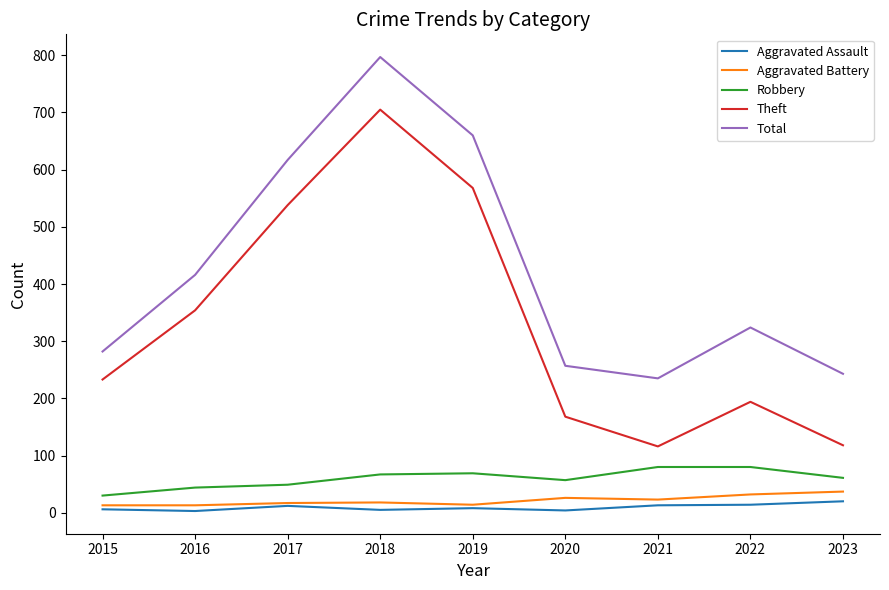

What is the lowest value of the Aggravated Assault series?

3